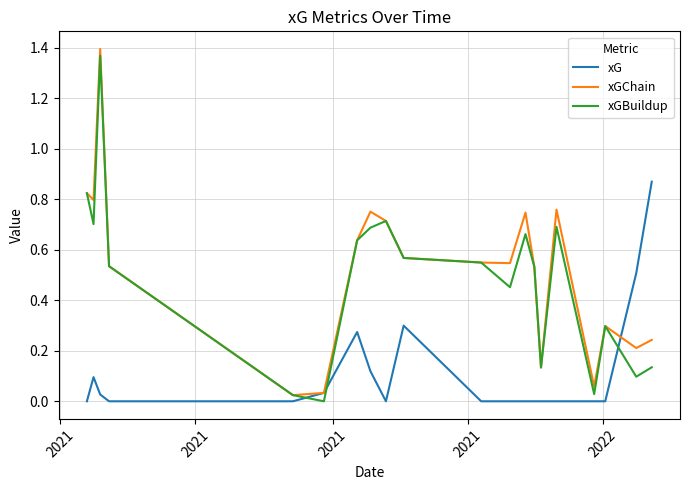

Which series ends up on top after the final intersection of xG and xGBuildup?

xG